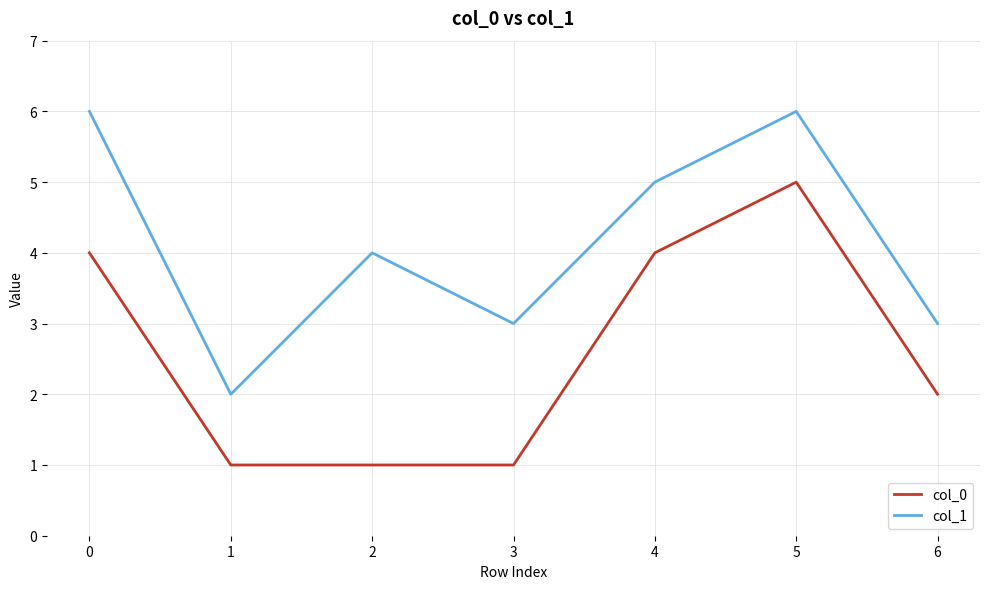

What is the greatest value displayed?

6